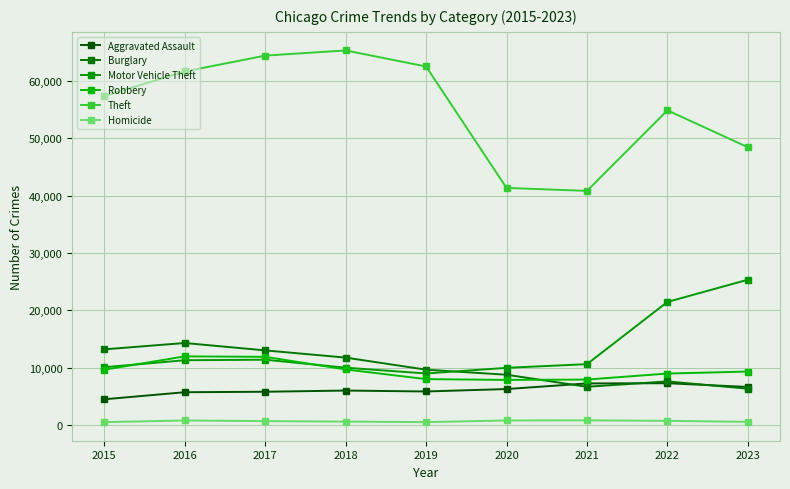

Is it true that Aggravated Assault equals 1828 at 2015?

False